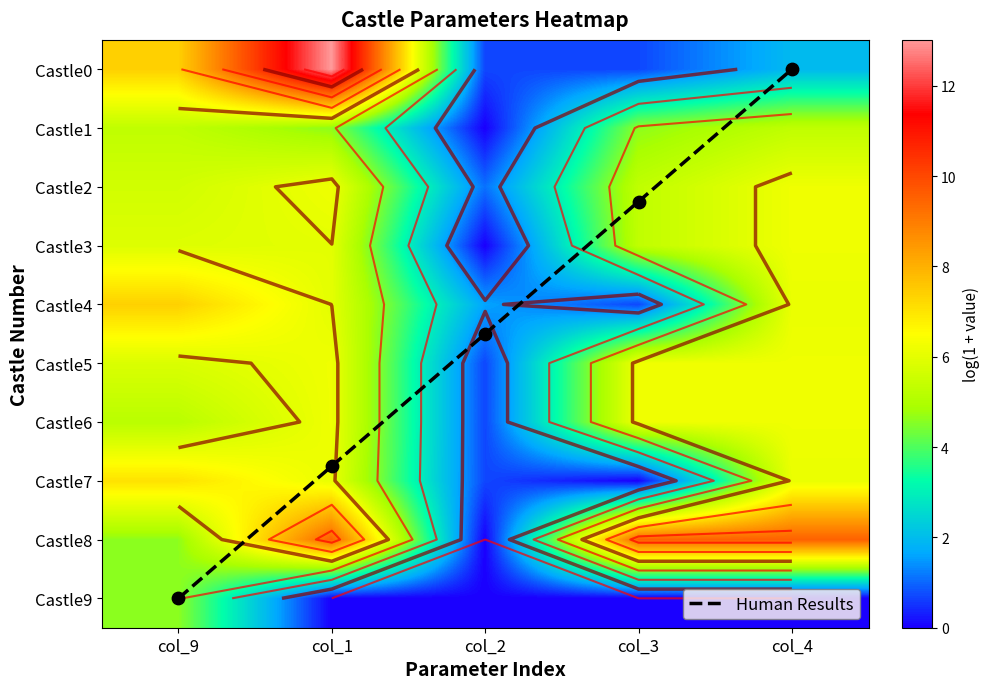

What is the total value across all series at col_2?

10.0